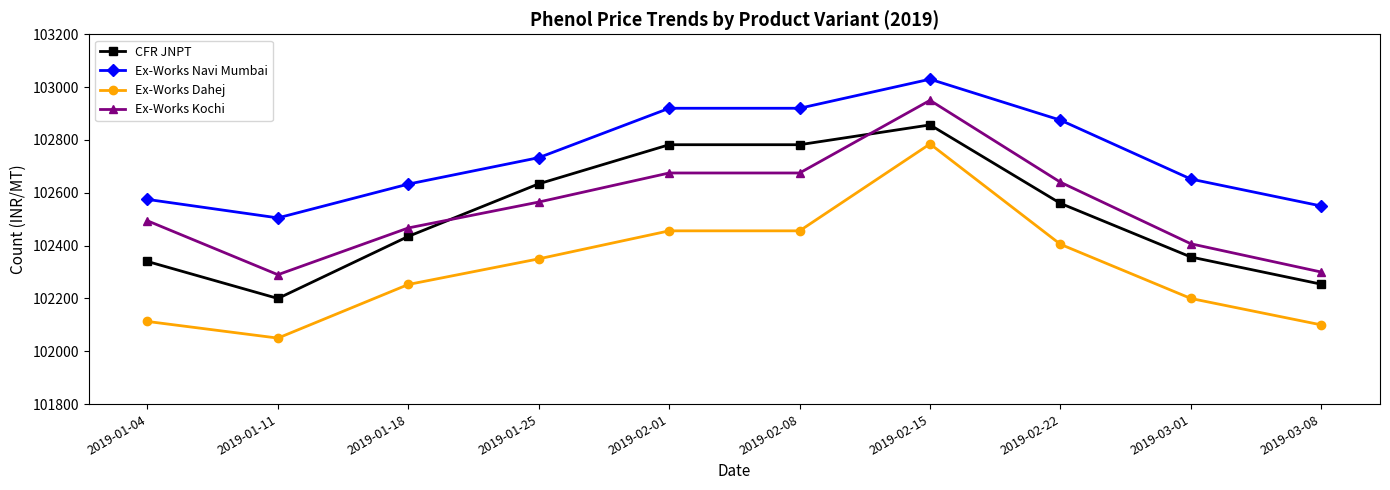

How many series are shown in this chart?

4